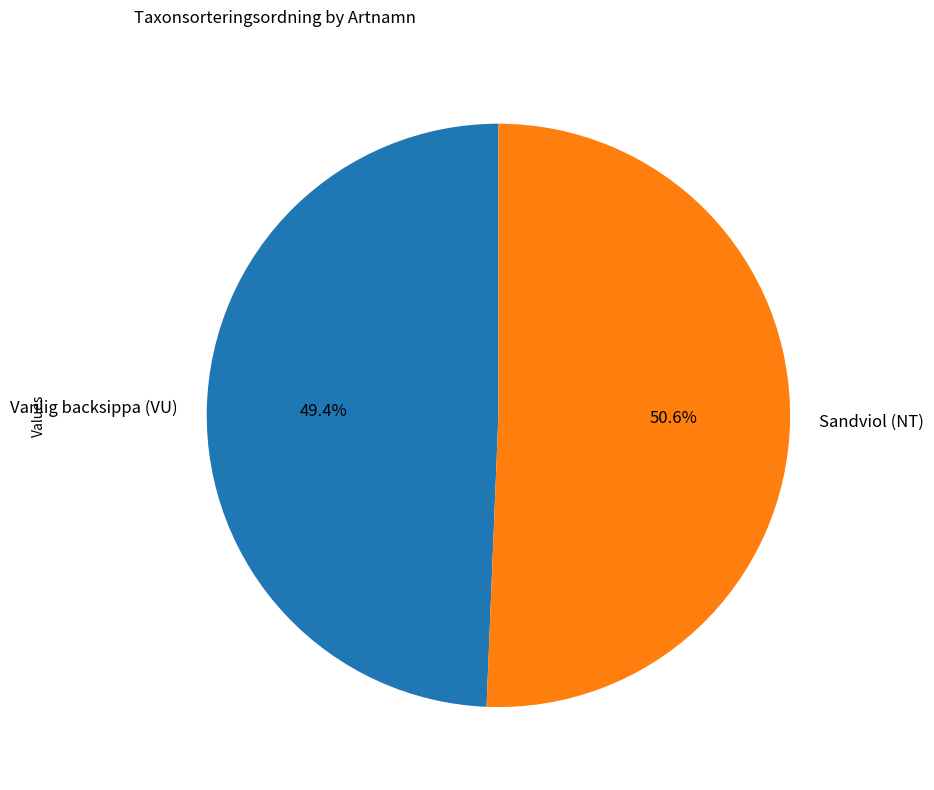

To the nearest percent, what is the combined percentage of Sandviol (NT) and Vanlig backsippa (VU)?

100%